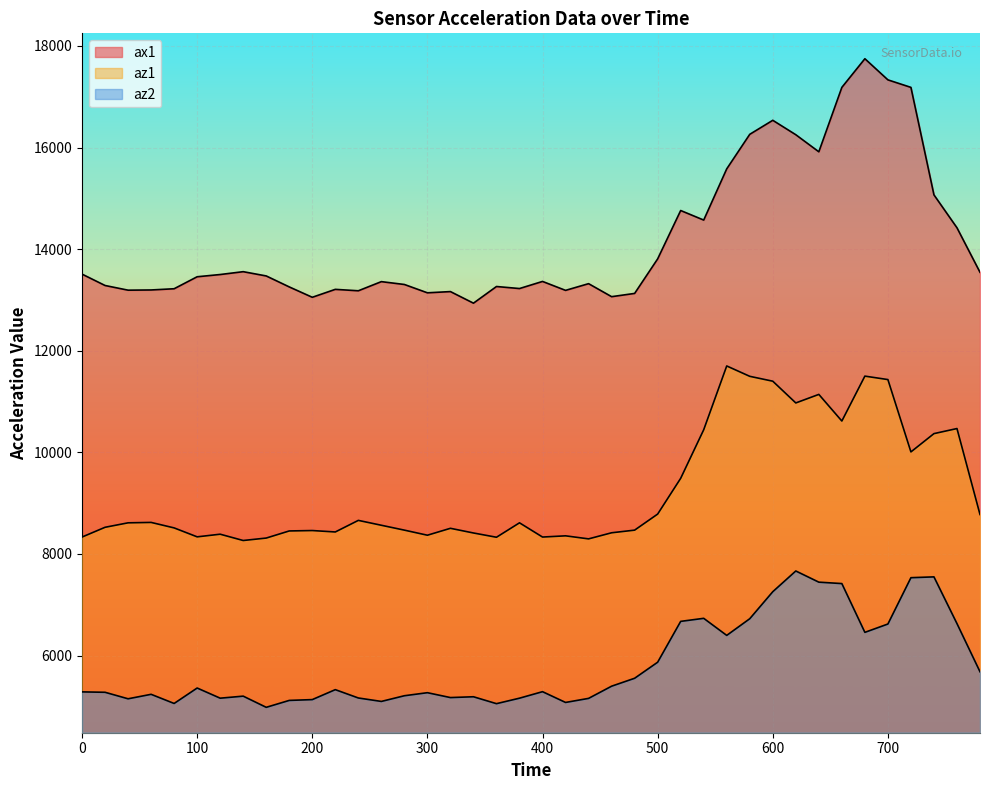

What is the sum of the az1 values at 320 and 40?

17116